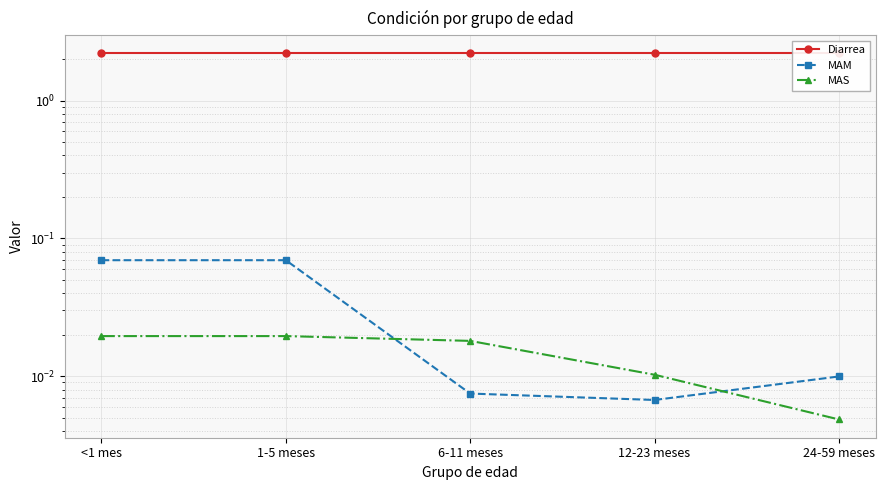

Does the chart have visible grid lines?

Yes